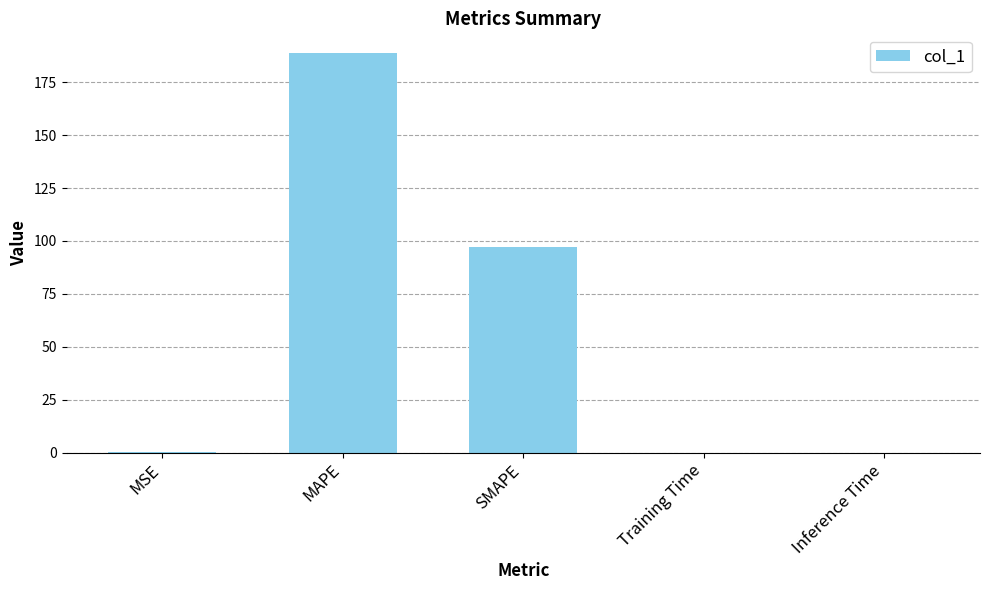

At which label is the value closest to 94?

SMAPE